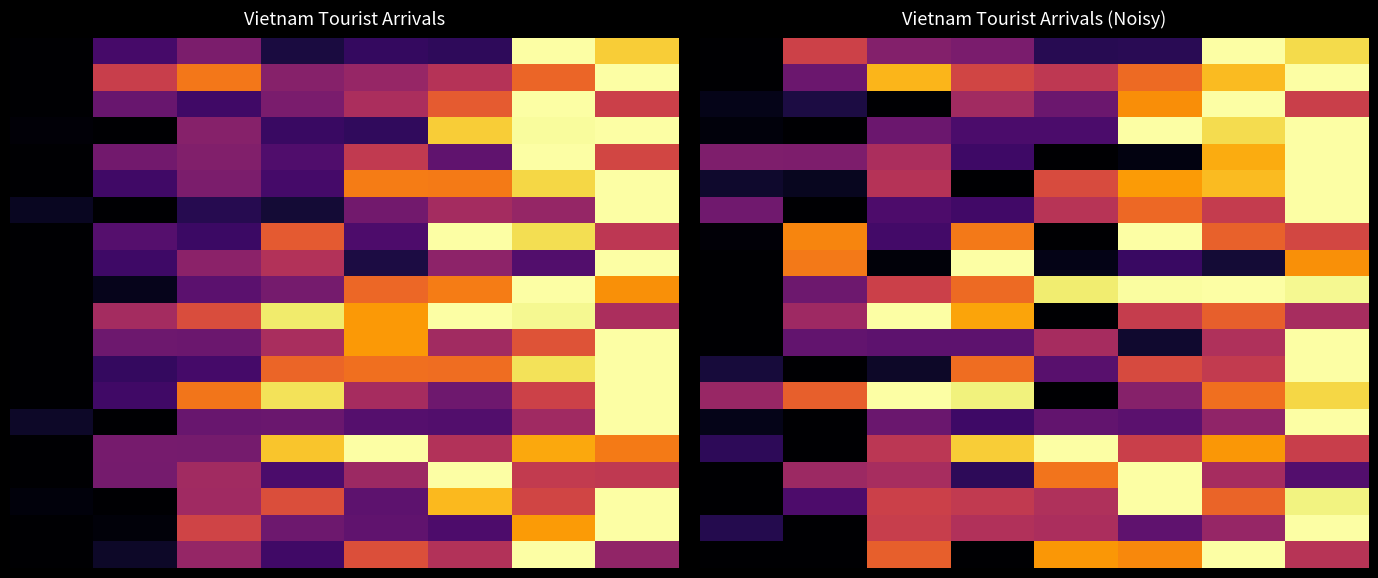

What is the total value across all series at 4?

7.6